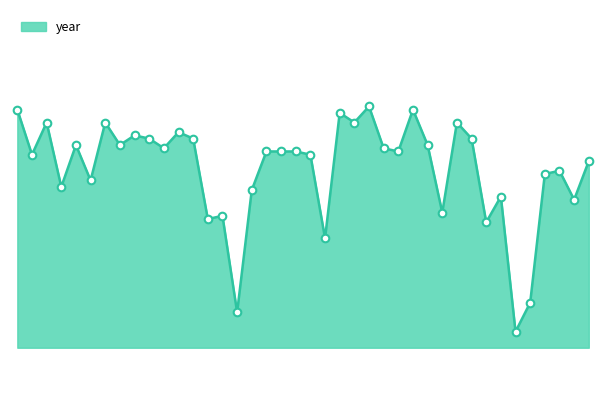

Does the chart have visible grid lines?

No